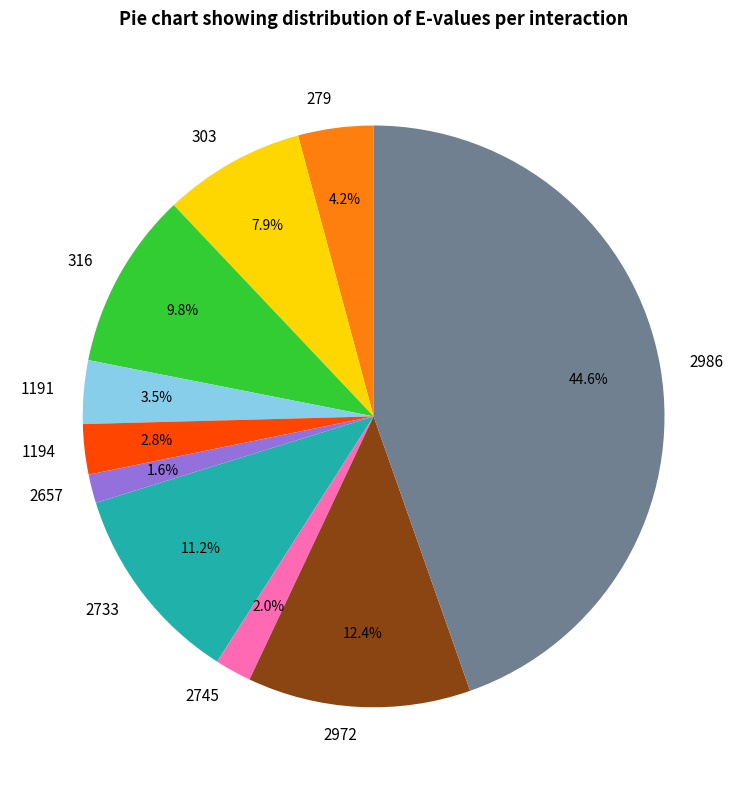

To the nearest percent, what is the difference between the largest and smallest slice percentages?

43%